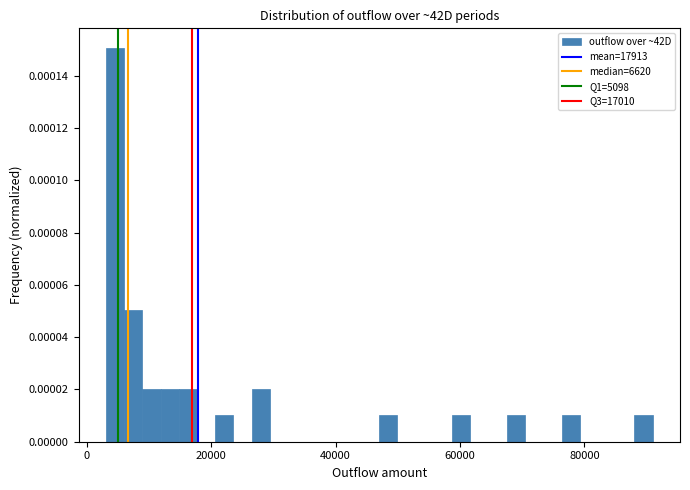

Around what value on the x-axis is the tallest bar? Give the approximate position of its centre, as read against the axis.

4000